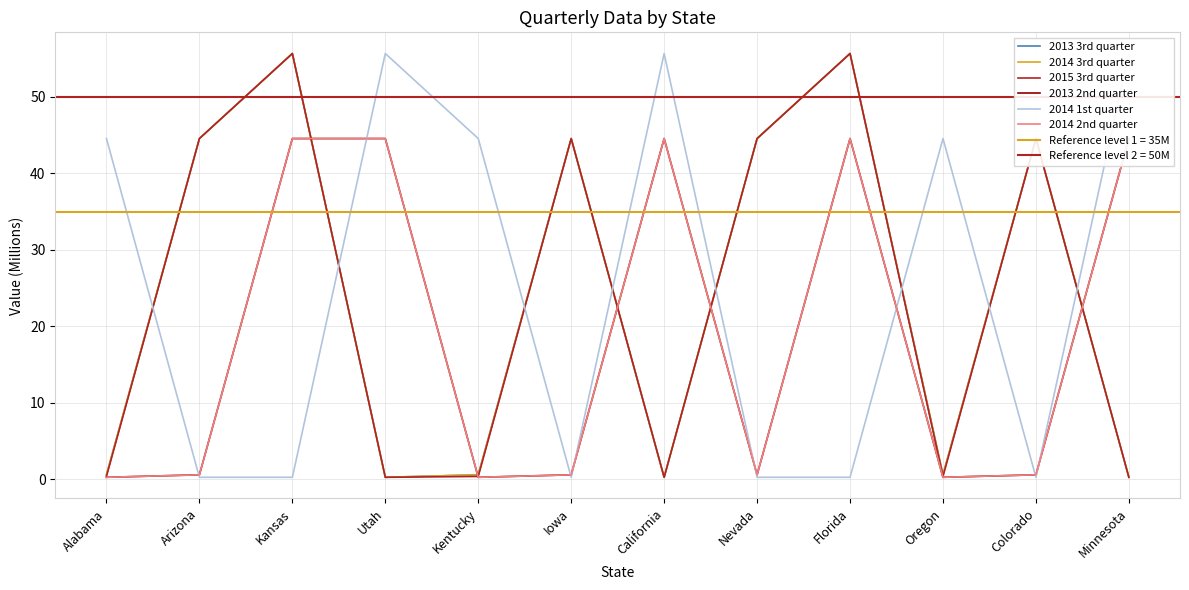

True or false: 2014 1st quarter and 2014 3rd quarter intersect in this chart.

True